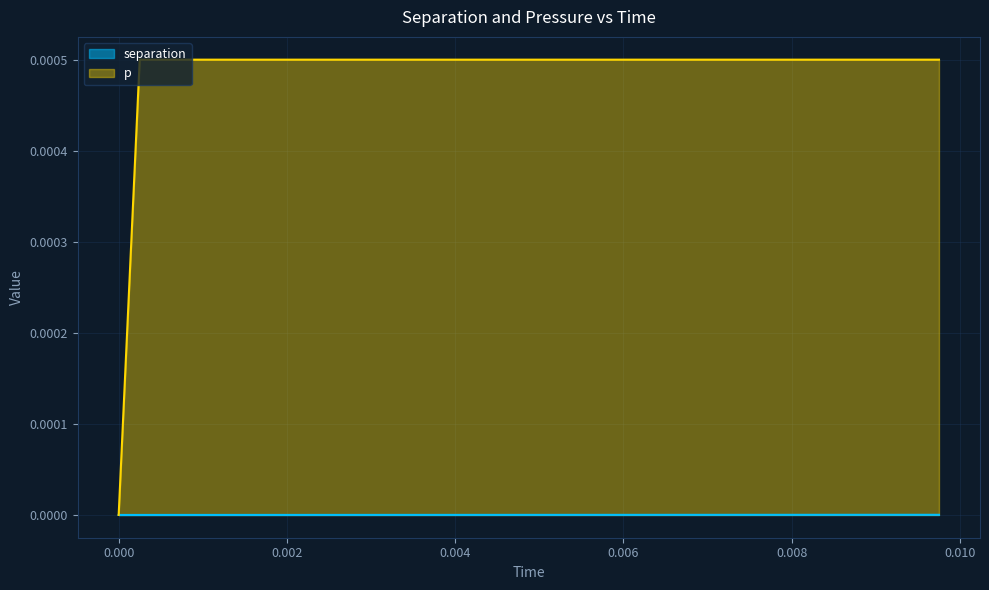

Which series has the largest total across all categories?

p